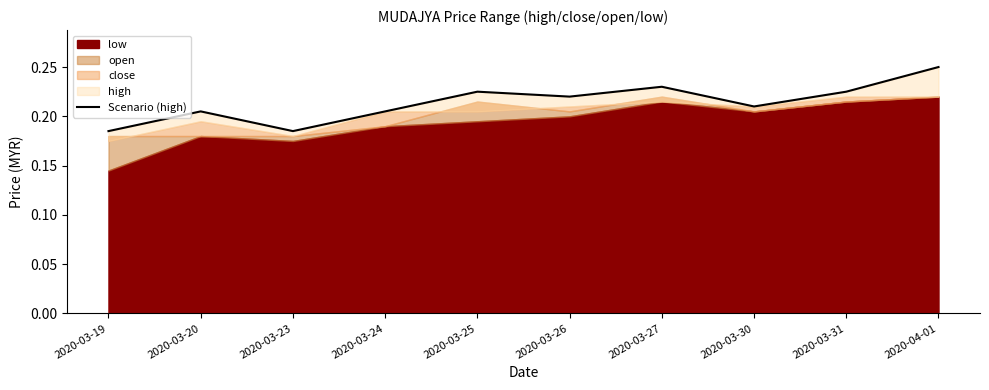

Between 2020-03-25 and 2020-03-23, which is larger?

2020-03-25